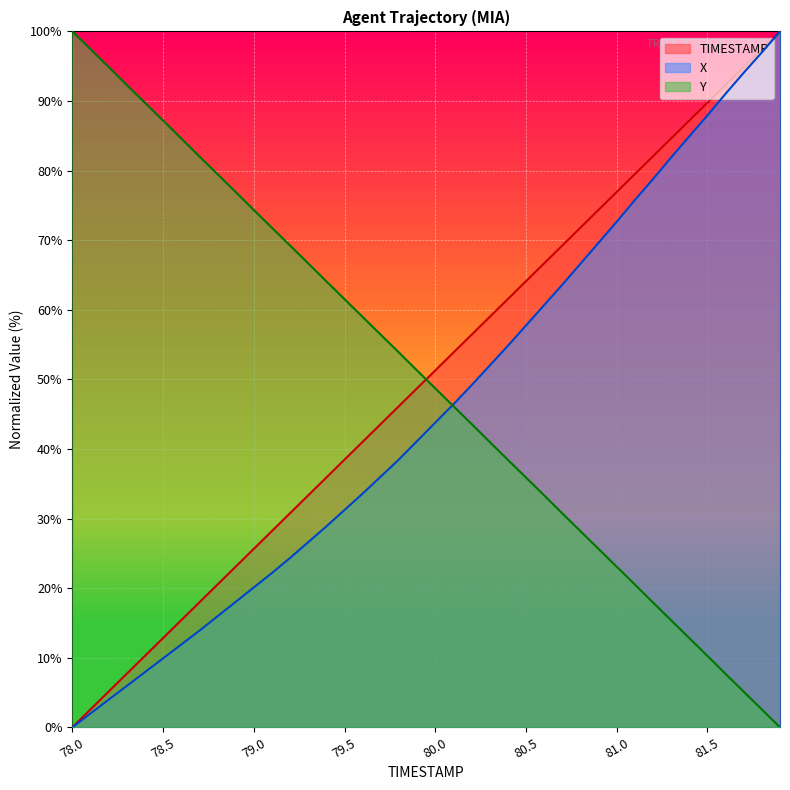

List the labels in order of X value, smallest first.

78.0, 78.1, 78.2, 78.3, 78.4, 78.5, 78.6, 78.7, 78.8, 78.9, 79.0, 79.1, 79.2, 79.3, 79.4, 79.5, 79.6, 79.7, 79.8, 79.9, 80.0, 80.1, 80.2, 80.3, 80.4, 80.5, 80.6, 80.7, 80.8, 80.9, 81.0, 81.1, 81.2, 81.3, 81.4, 81.5, 81.6, 81.7, 81.8, 81.9